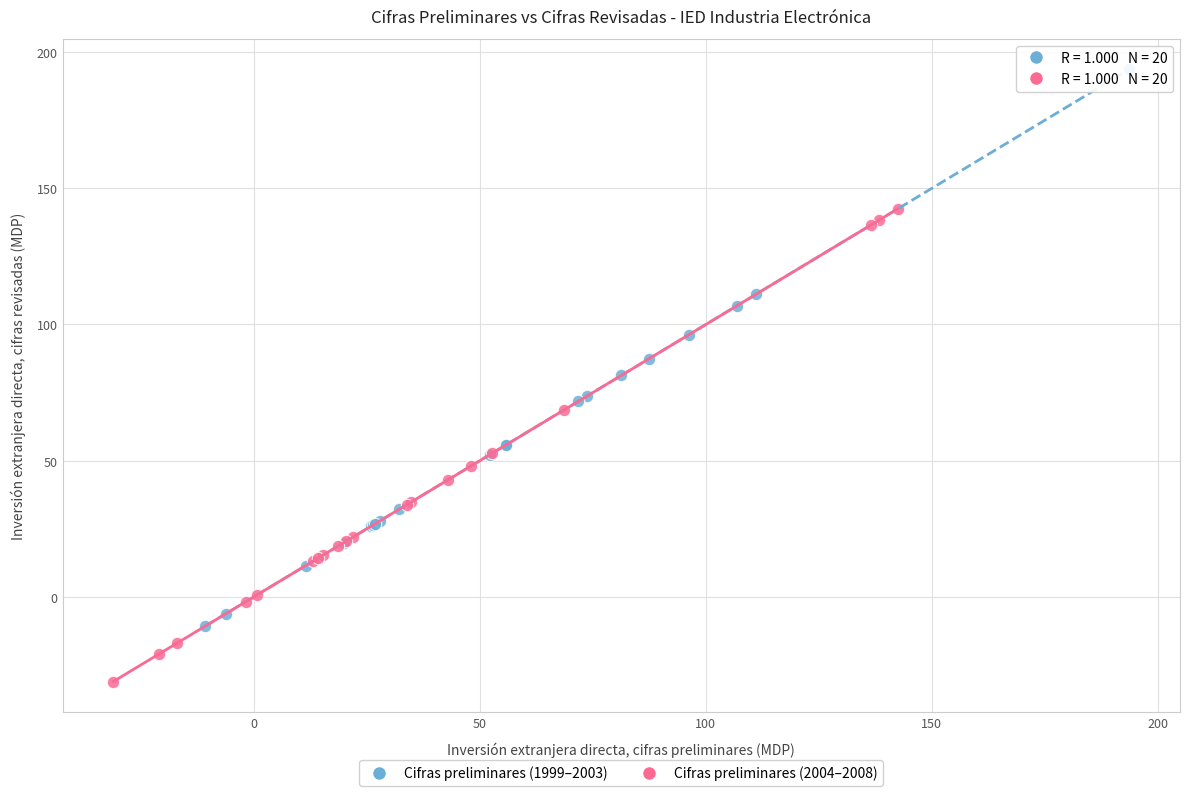

What are all the series names shown in the legend?

Cifras preliminares (1999–2003), Cifras preliminares (2004–2008)